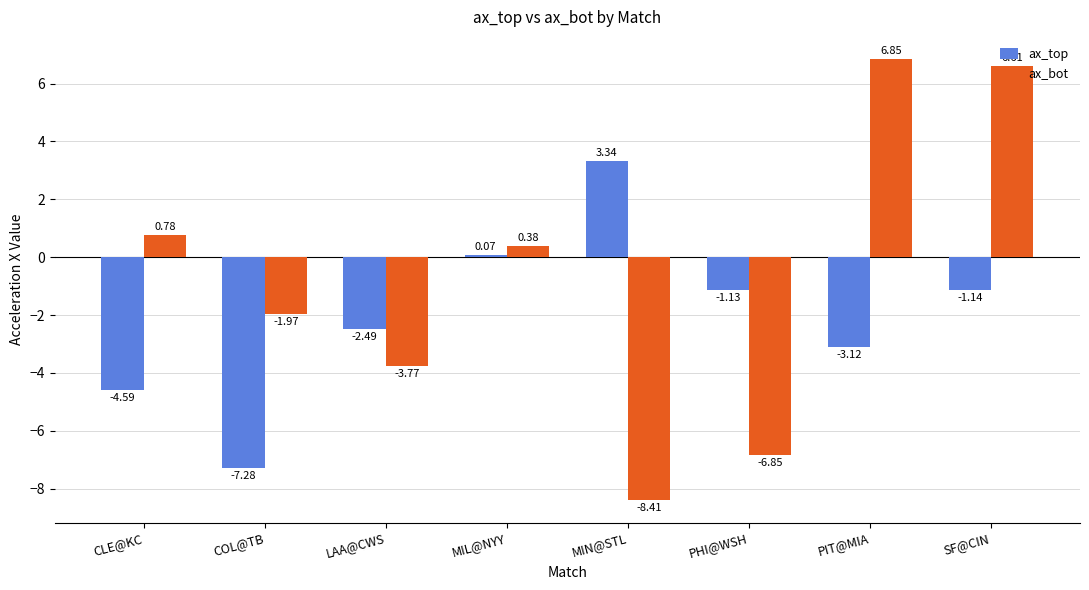

List the series in order of their overall mean, lowest first.

ax_top, ax_bot